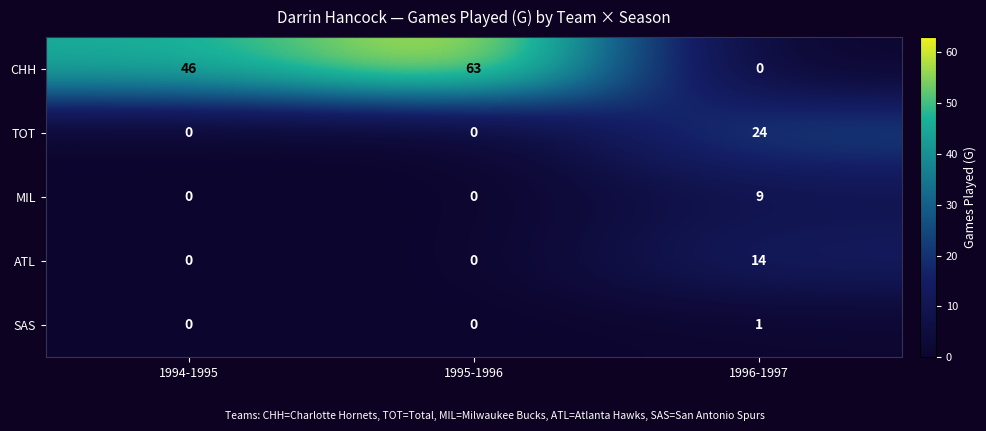

Reading left to right, what are all the values shown in this chart?

CHH: 1994-1995=46	1995-1996=63	1996-1997=0
TOT: 1994-1995=0	1995-1996=0	1996-1997=24
MIL: 1994-1995=0	1995-1996=0	1996-1997=9
ATL: 1994-1995=0	1995-1996=0	1996-1997=14
SAS: 1994-1995=0	1995-1996=0	1996-1997=1